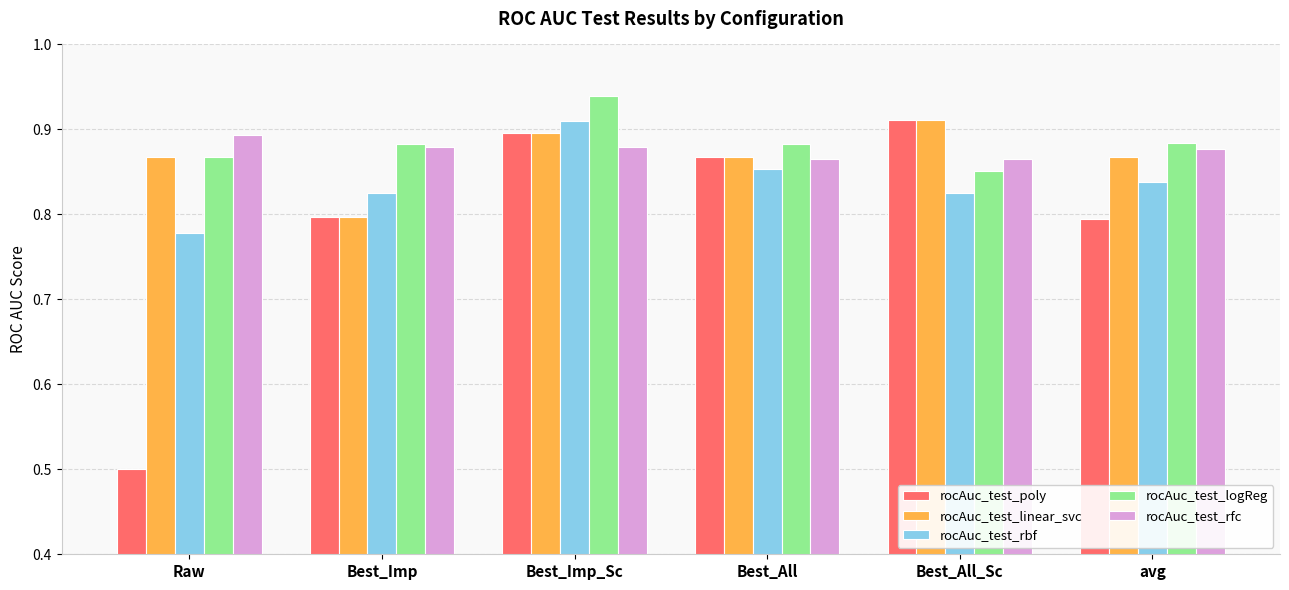

The value of rocAuc_test_rbf at Raw is 1.1. True or false?

False